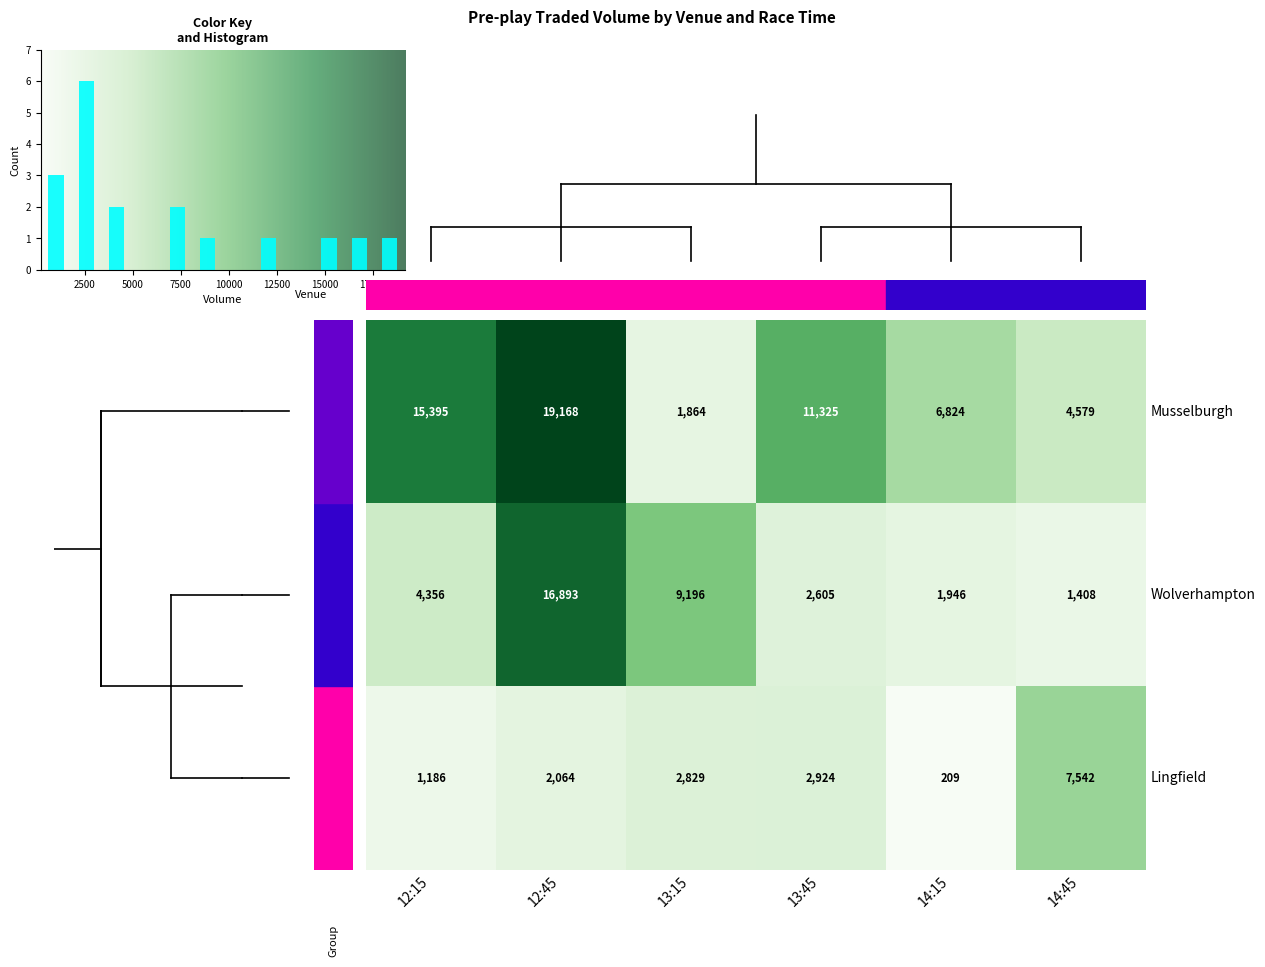

What is the difference between the GB / Lingfield 20th Dec values at 13:15 and 13:45?

95.4